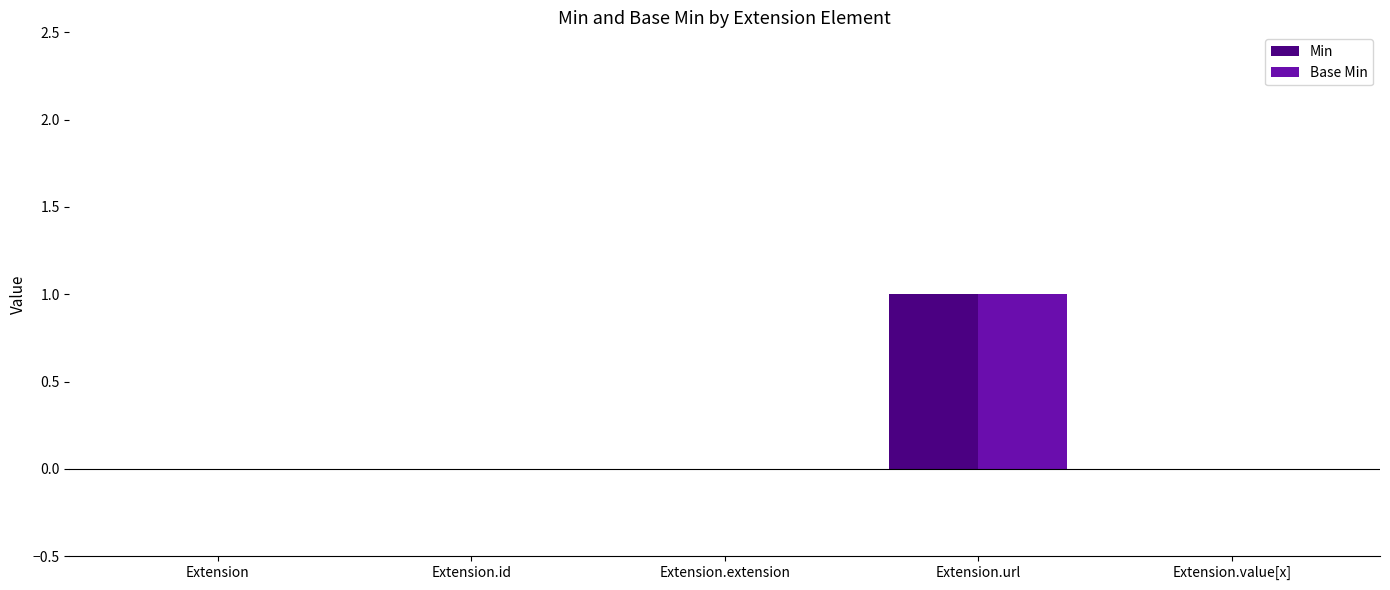

Which category has the highest value across all series?

Extension.url